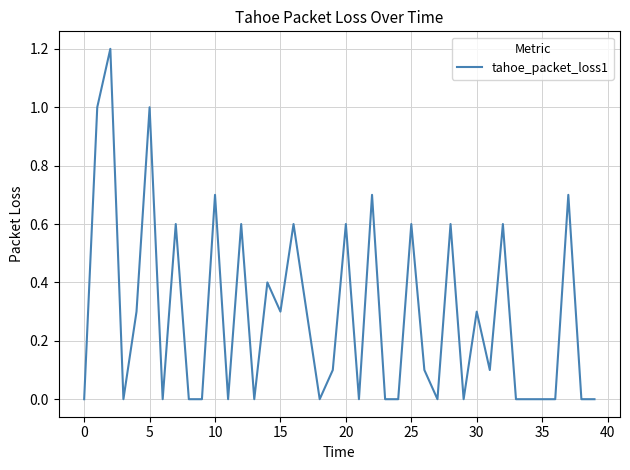

What is the greatest value displayed?

1.2